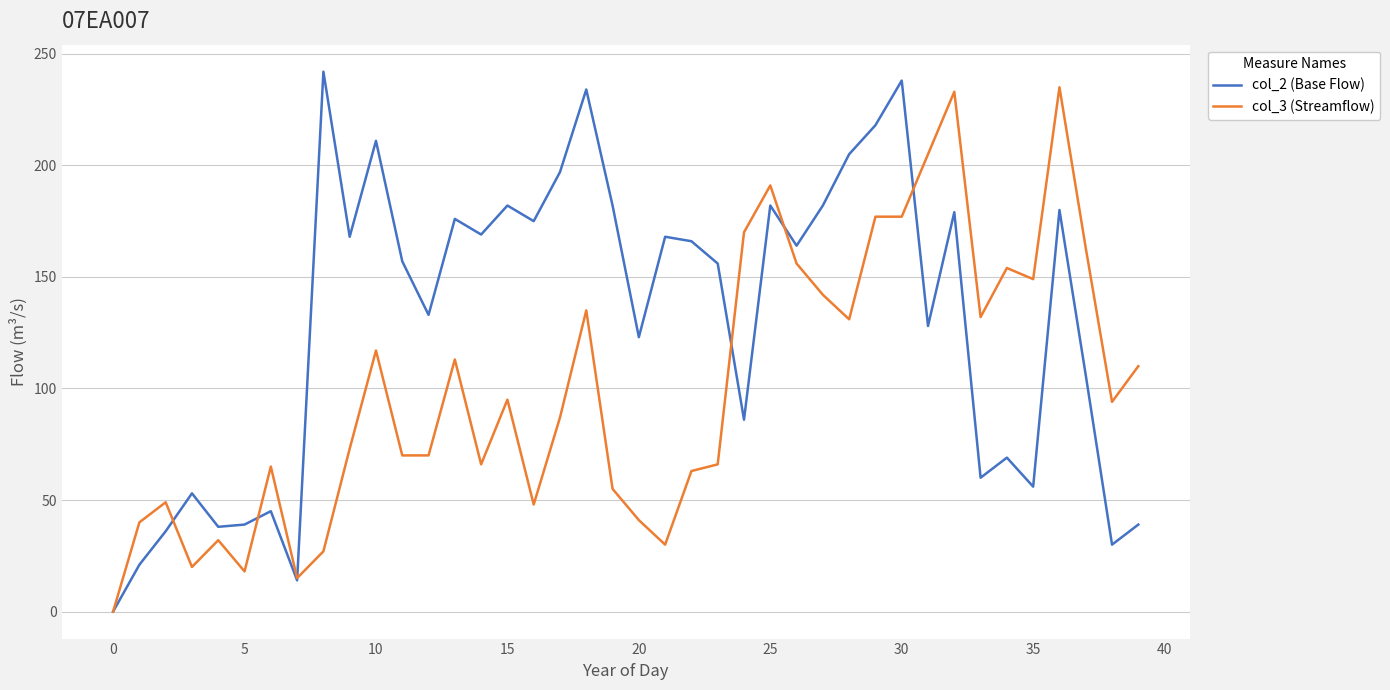

Rank the series by their average value, from lowest to highest.

col_3 (Streamflow), col_2 (Base Flow)